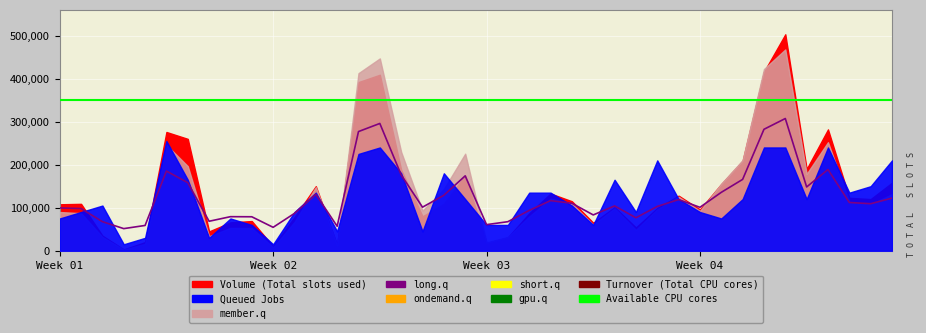

The Available CPU cores series shows 350000.0 at 12. True or false?

True